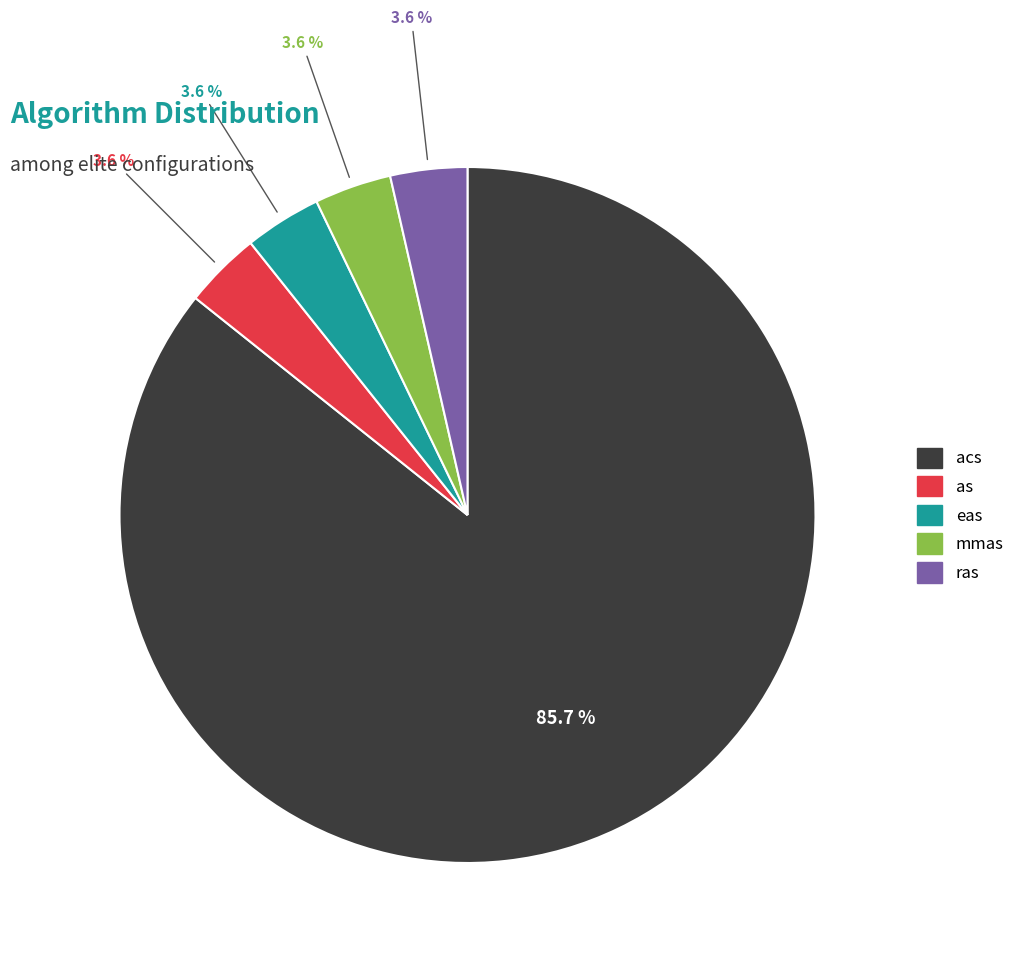

The mmas slice represents 17% of the pie. True or false?

False